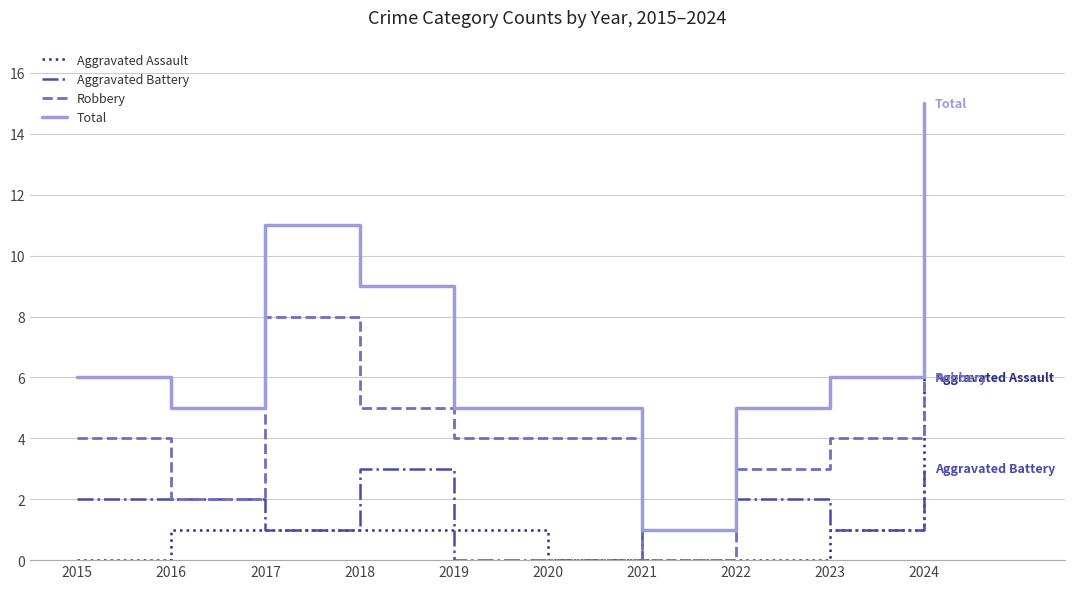

Reading left to right, transcribe all the data shown in this chart.

Aggravated Assault: 0	1	1	1	1	0	0	0	1	6
Aggravated Battery: 2	2	1	3	0	0	1	2	1	3
Robbery: 4	2	8	5	4	4	0	3	4	6
Total: 6	5	11	9	5	5	1	5	6	15